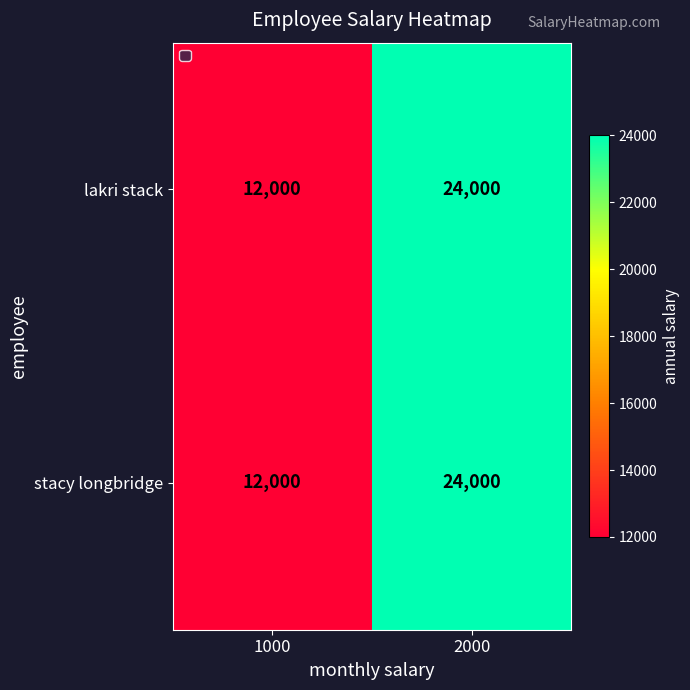

What is the sum of all stacy longbridge values?

36000